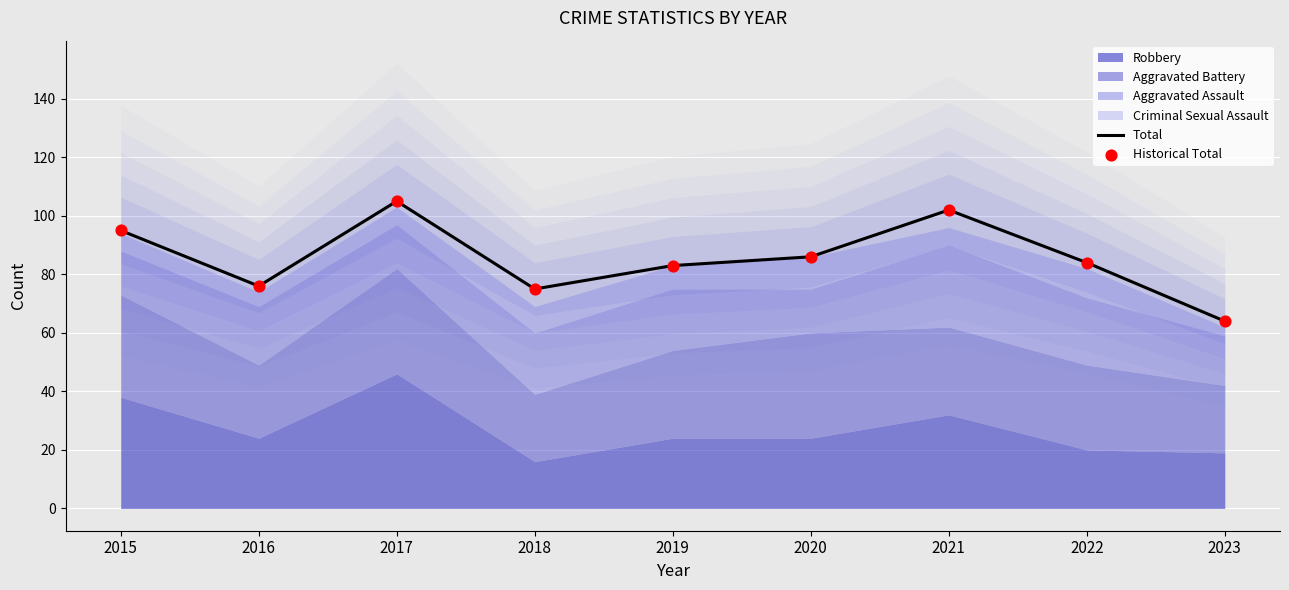

Which series contains the lowest Y value?

Total